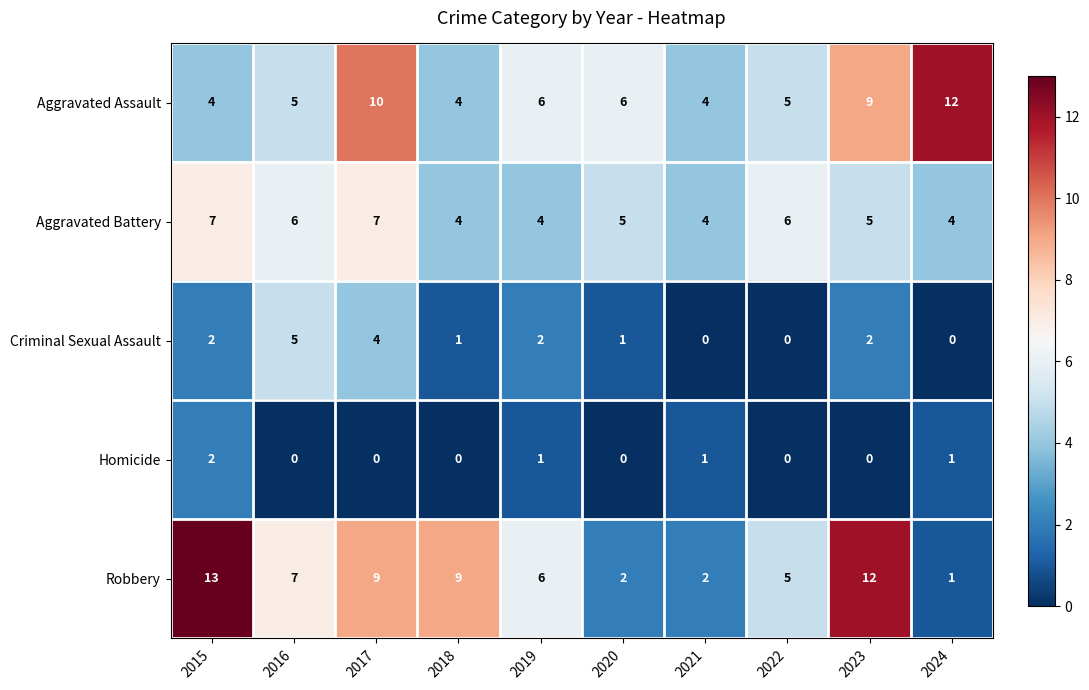

Which category has the highest value across all series?

2015